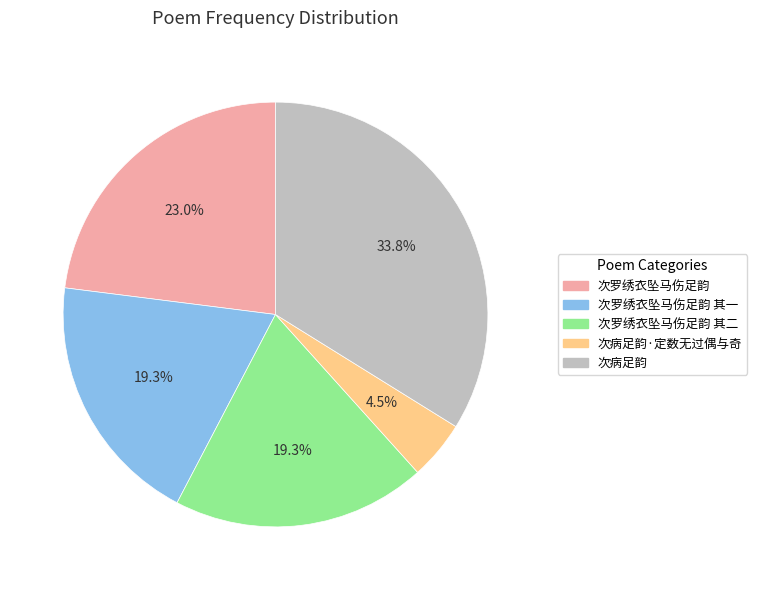

Is there a majority slice in this chart?

No